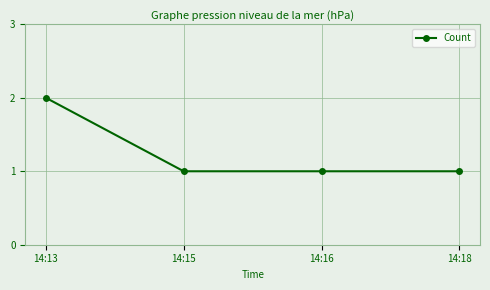

Reading left to right, transcribe all the data shown in this chart.

2	1	1	1